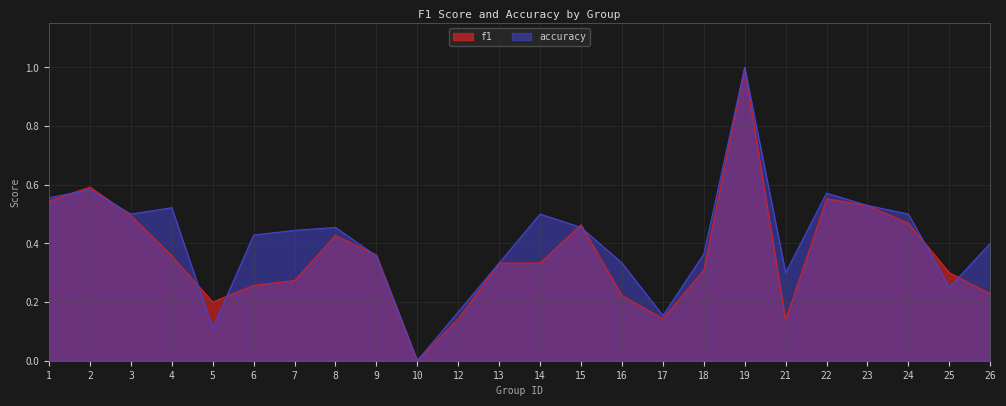

Is the value of f1 at 17 greater than the value of accuracy at 13?

No